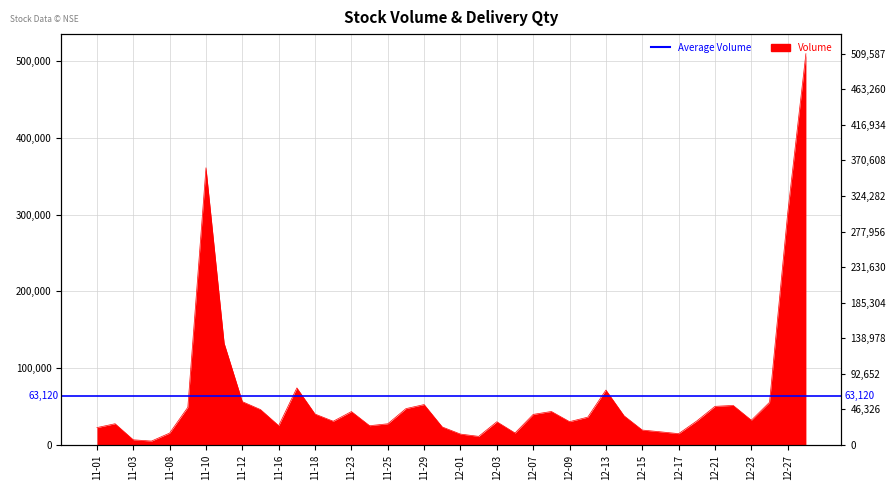

What is the maximum value shown in the chart?

509587